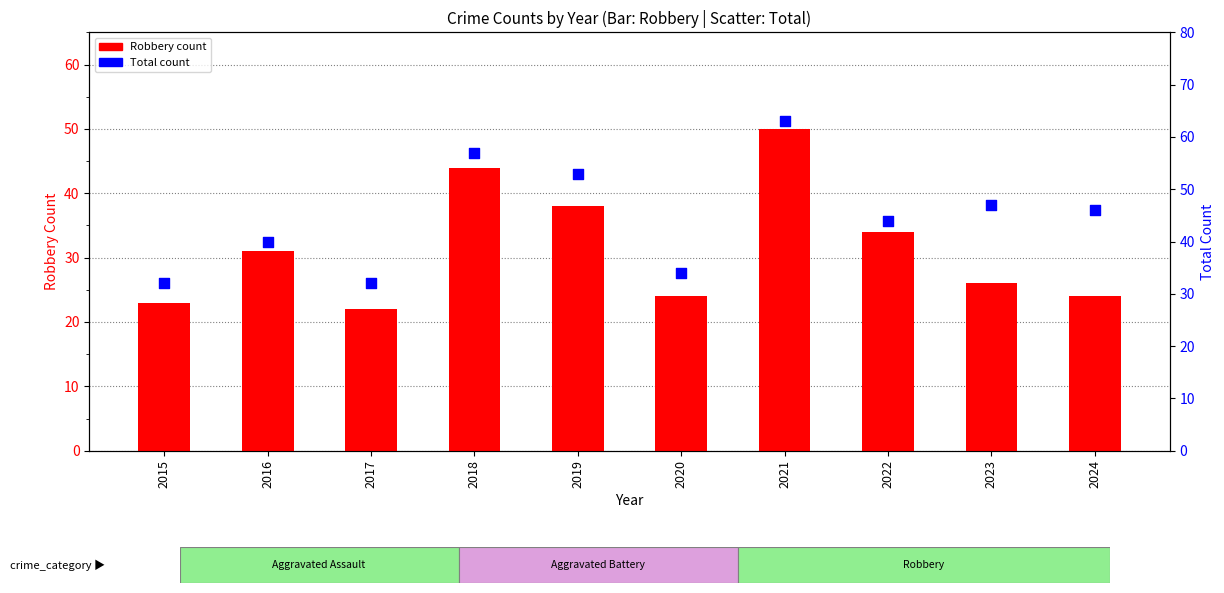

Which series reaches the minimum Y coordinate?

Robbery